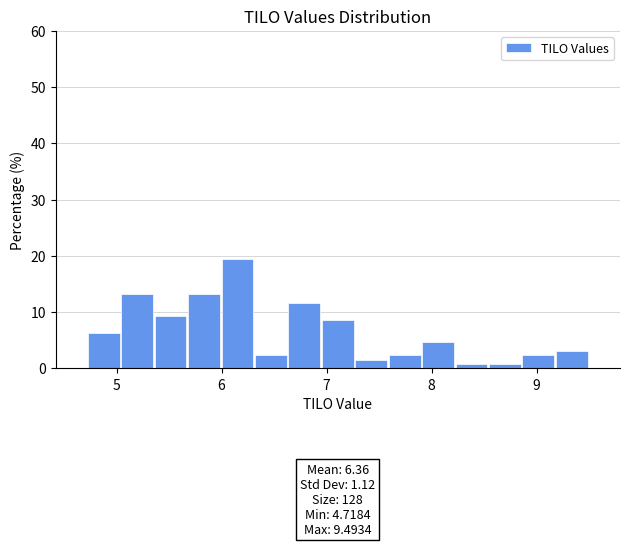

Around what value on the x-axis is the tallest bar? Give the approximate position of its centre, as read against the axis.

6.2